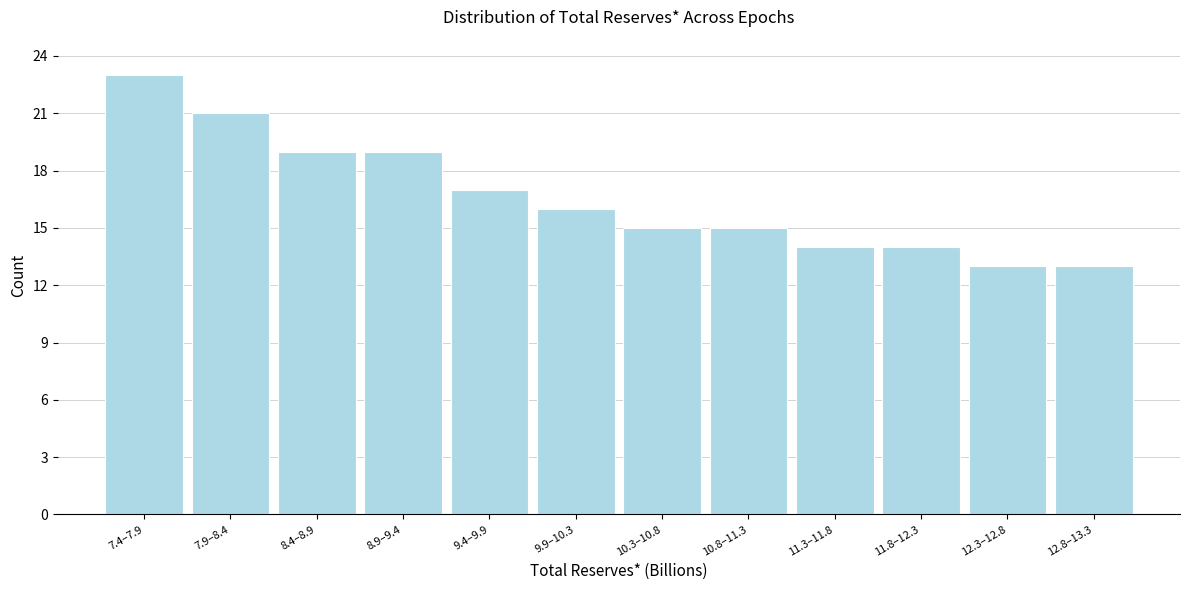

Reading left to right, extract all data points from this chart.

7.4–7.9=23	7.9–8.4=21	8.4–8.9=19	8.9–9.4=19	9.4–9.9=17	9.9–10.3=16	10.3–10.8=15	10.8–11.3=15	11.3–11.8=14	11.8–12.3=14	12.3–12.8=13	12.8–13.3=13